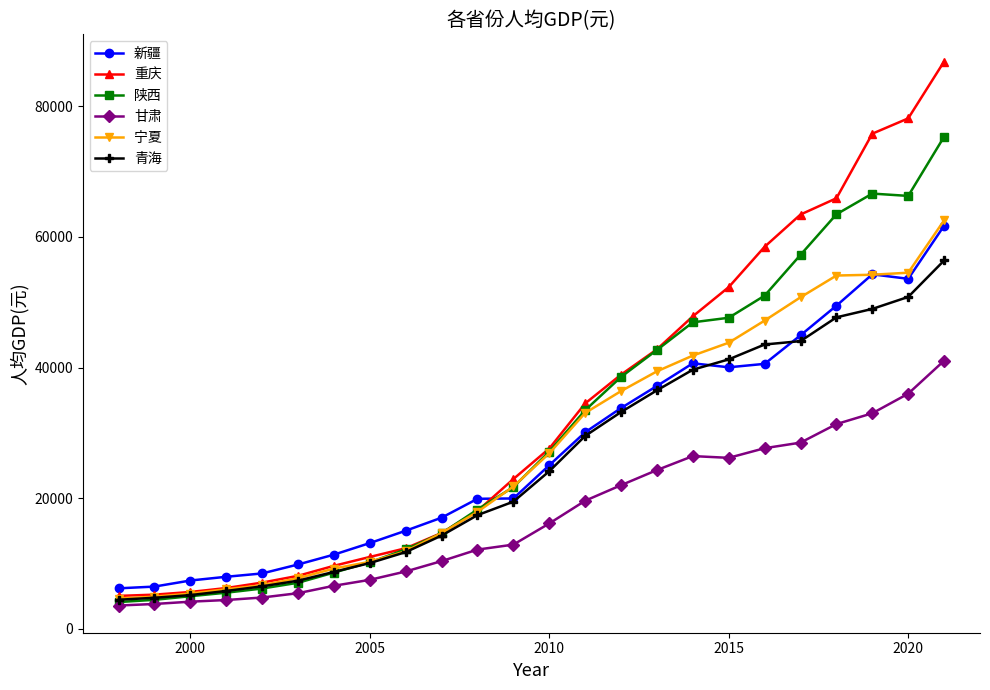

True or false: 甘肃 and 新疆 cross at least once.

False